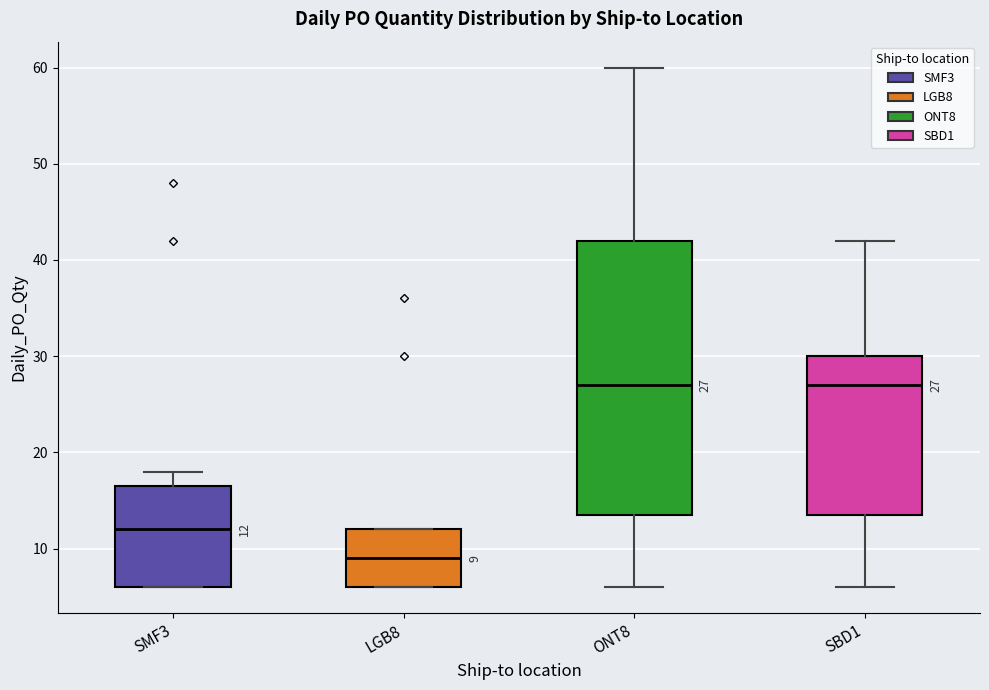

Which box is the tallest, from its lower edge to its upper edge?

ONT8